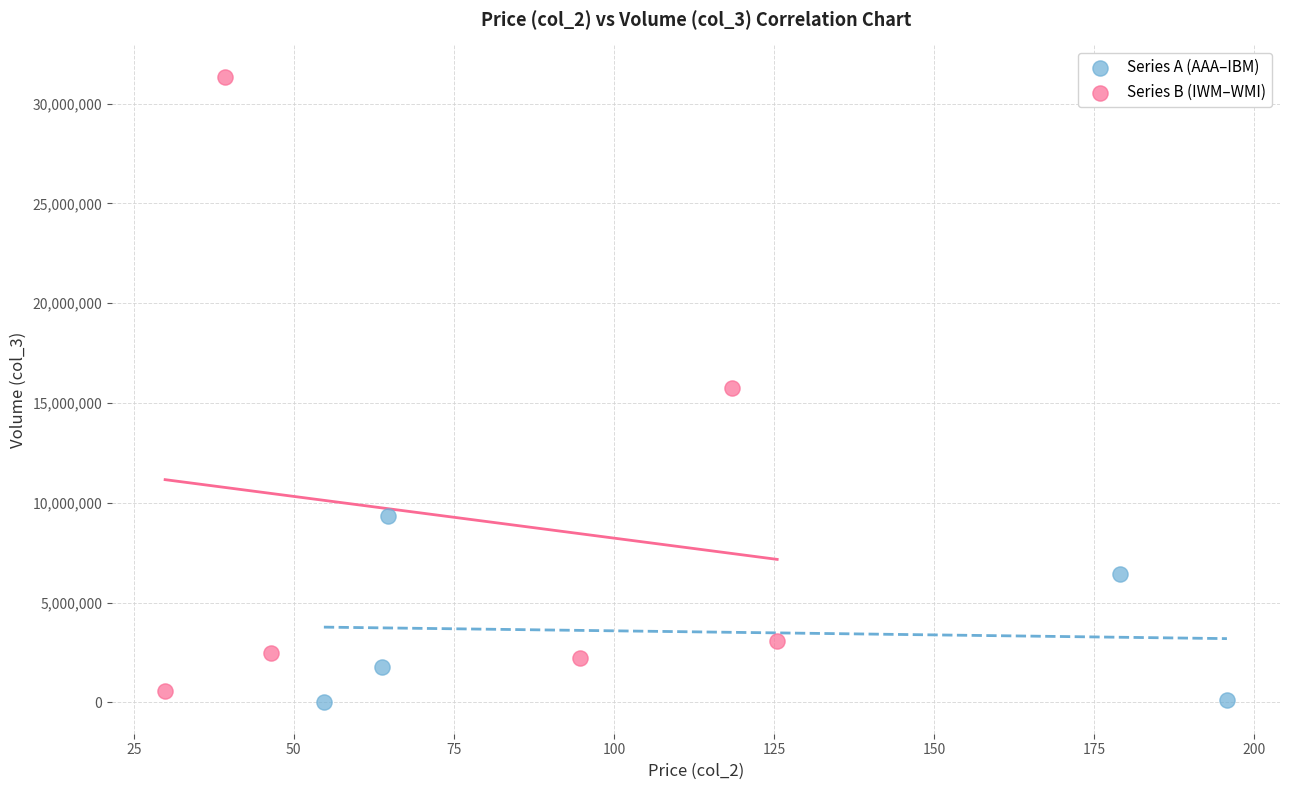

Which series contains the highest Y value?

Series B (IWM–WMI)